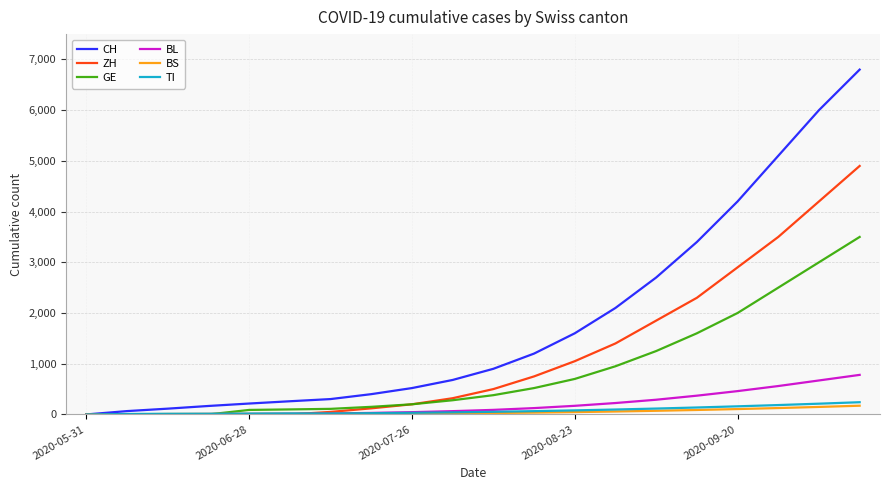

What is the greatest value displayed?

6800